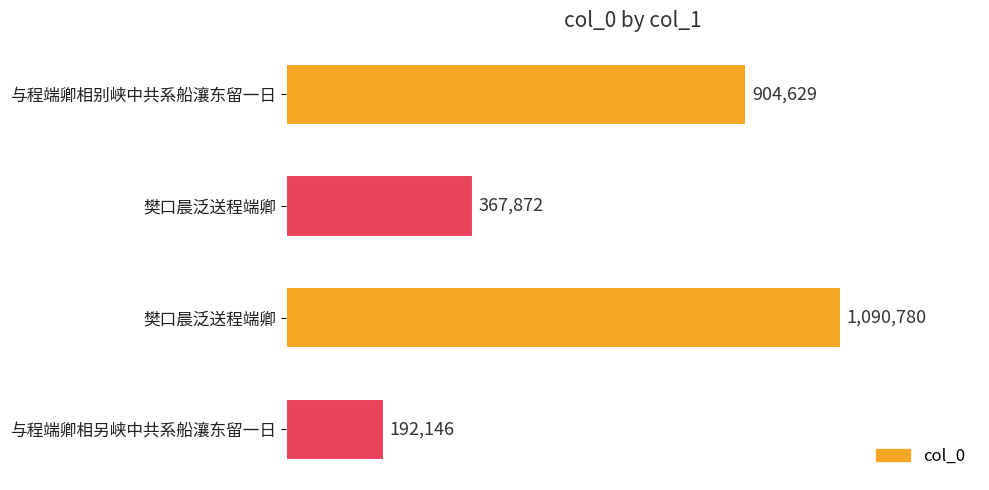

What is the average value?

638857